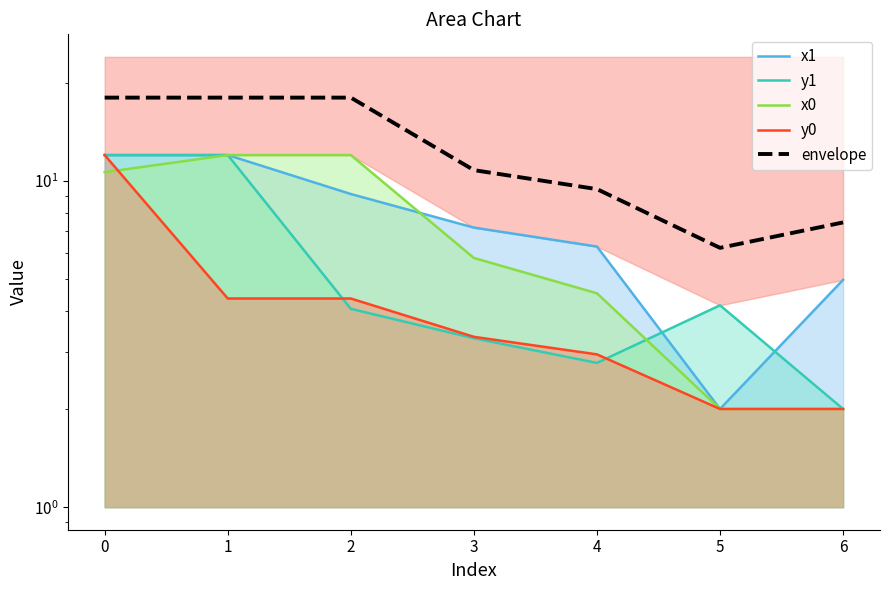

True or false: envelope and x1 intersect in this chart.

False